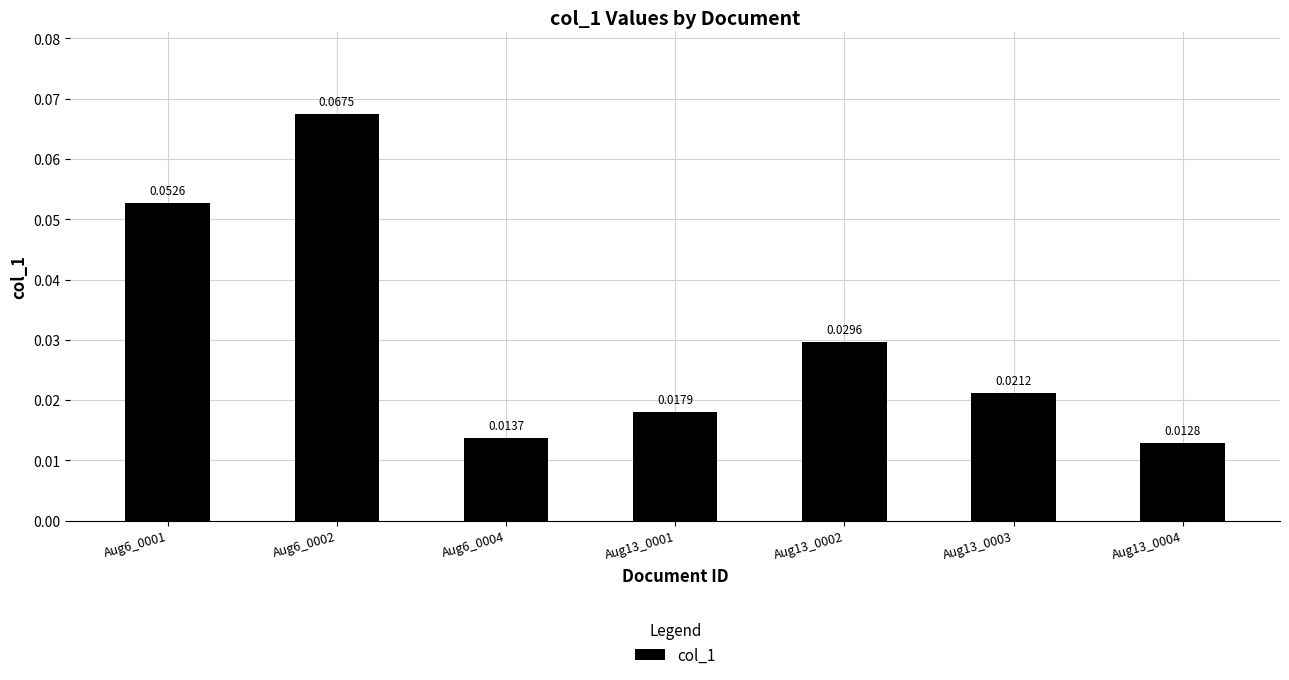

Which has a higher value, Aug13_0003 or Aug6_0001?

Aug6_0001